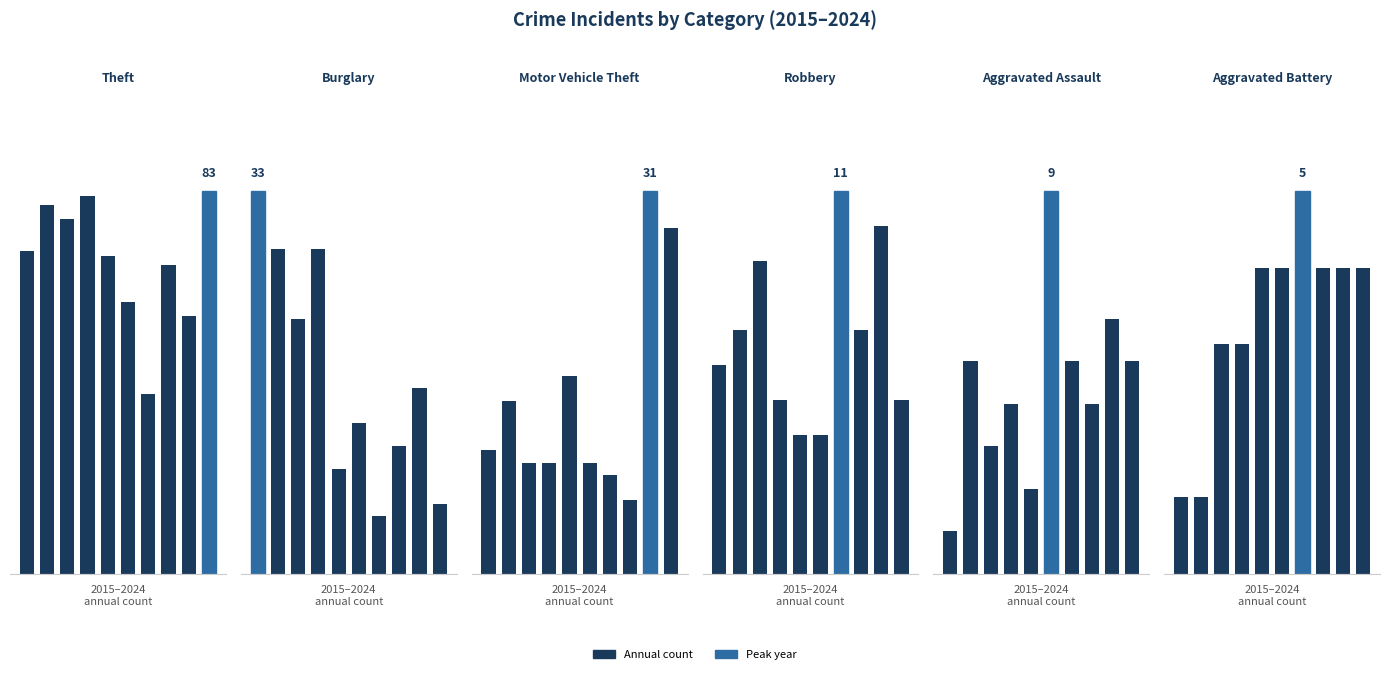

Which category has the lowest value in the Robbery series?

4